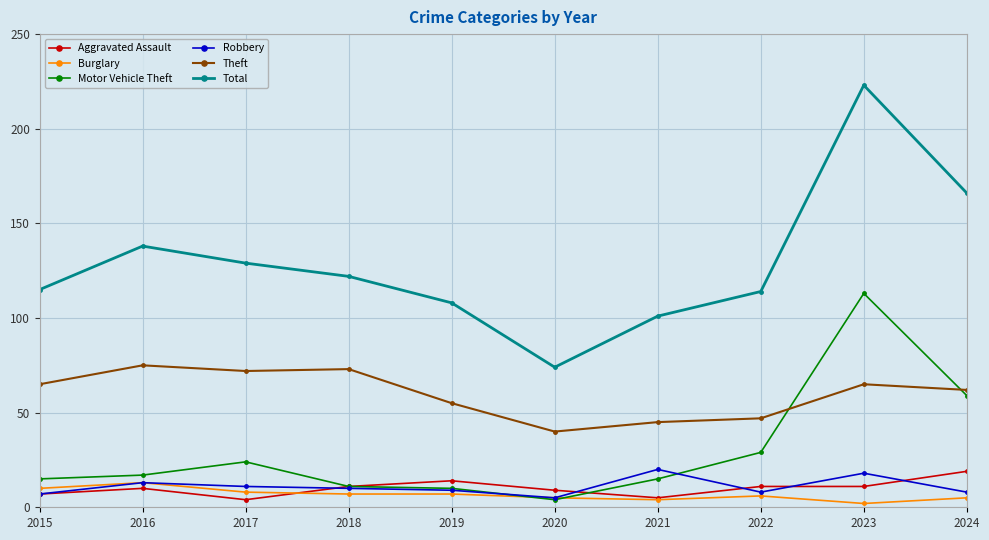

Which series changed the most between 2022 and 2023?

Total